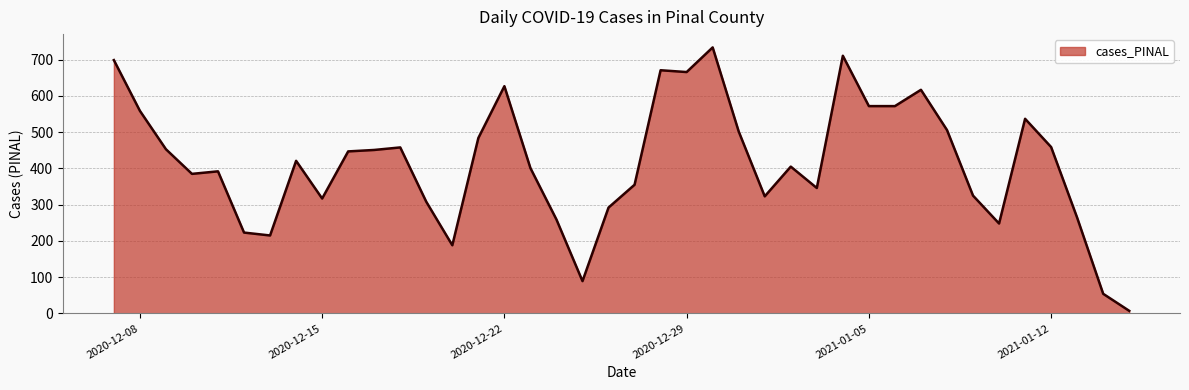

What is the difference between the maximum and minimum values?

727